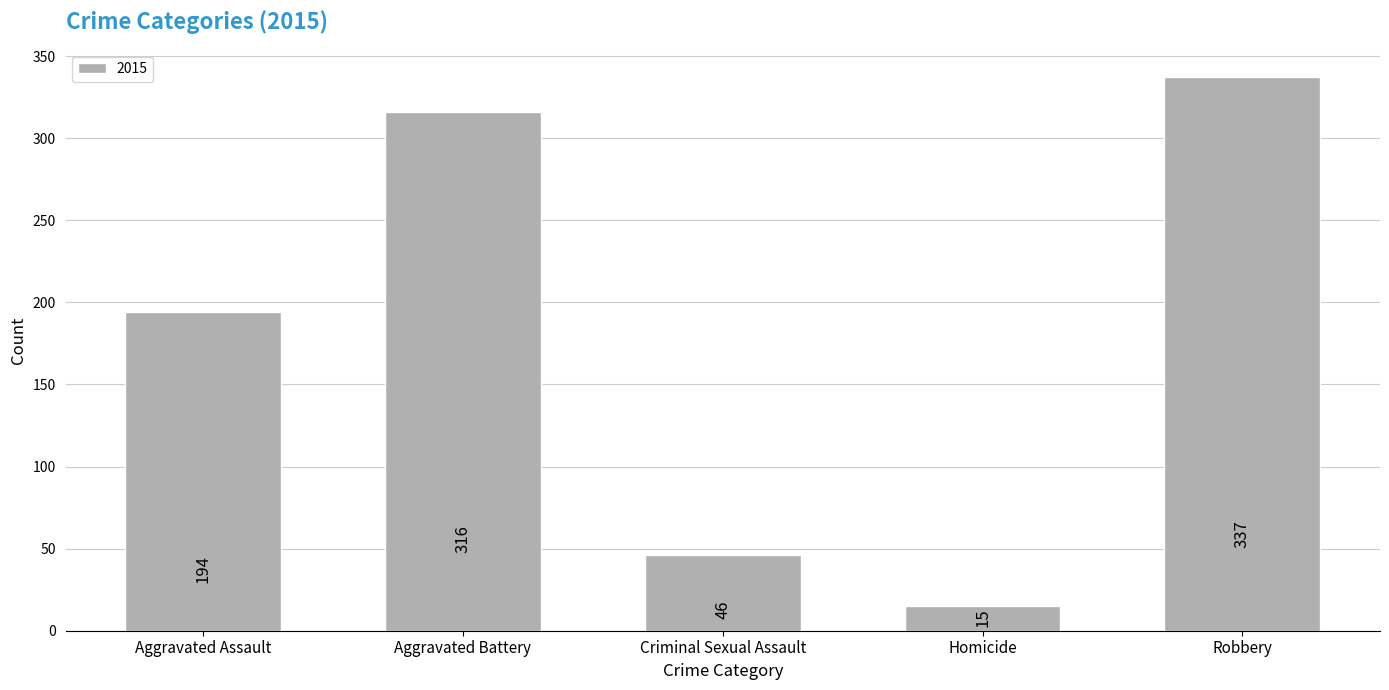

How many categories are shown in the chart?

5